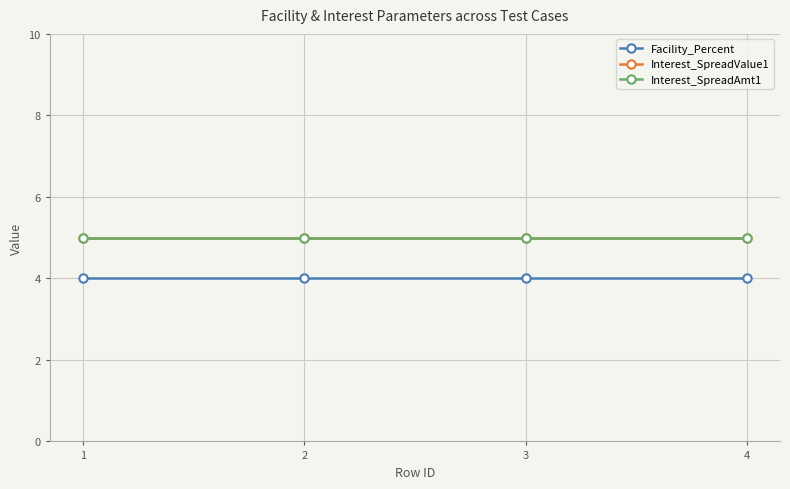

Does the chart have visible grid lines?

Yes